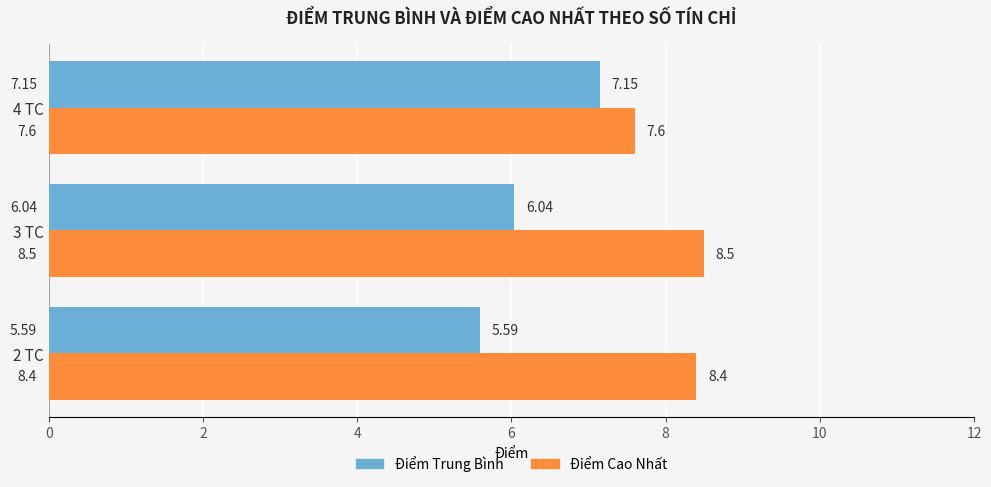

List the series in order of their overall mean, highest first.

Điểm Cao Nhất, Điểm Trung Bình